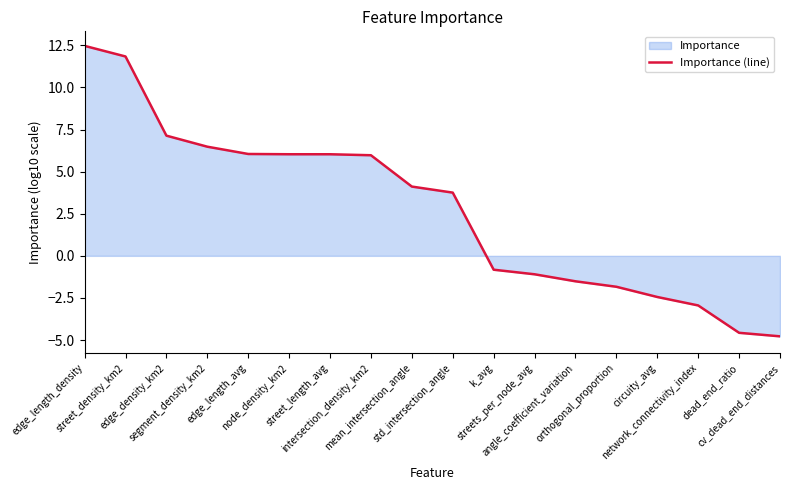

Approximately how many times larger is the value at mean_intersection_angle compared to street_length_avg?

0.7